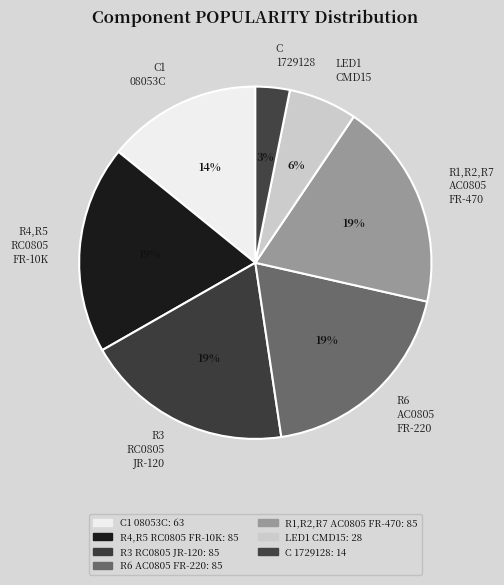

What percentage is the LED1 CMD15 slice, to the nearest percent?

6%